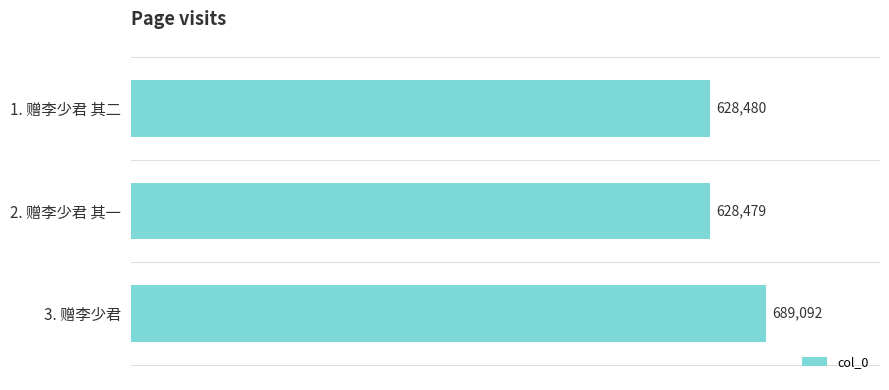

How many bars are there in total?

3